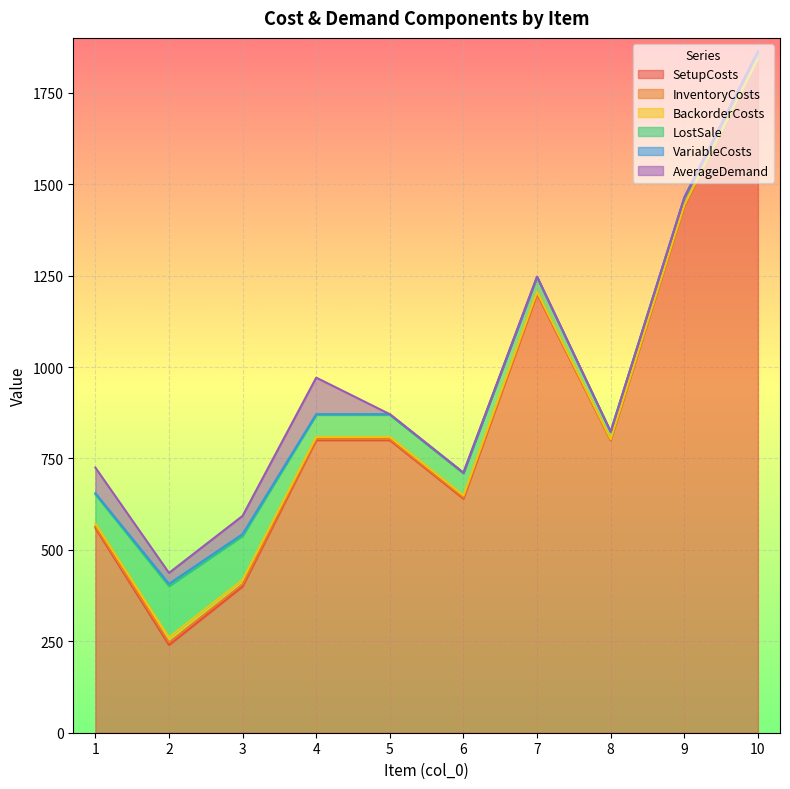

After their last crossing, which series has the higher values: AverageDemand or VariableCosts?

VariableCosts